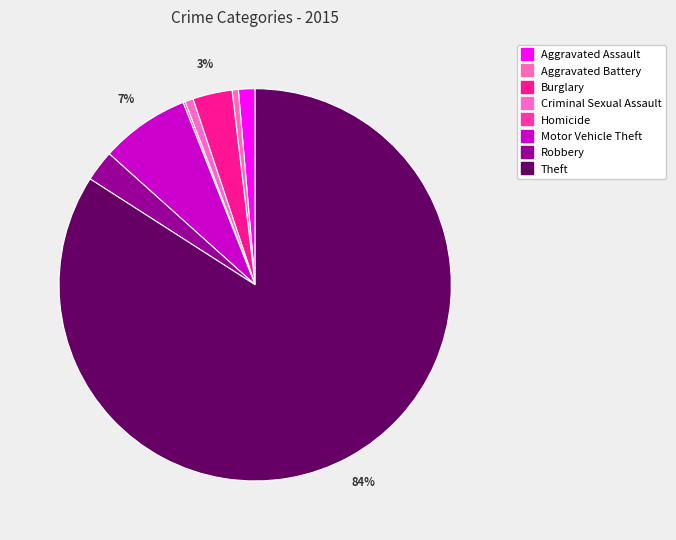

To the nearest percent, what percentage of the pie is Theft?

84%